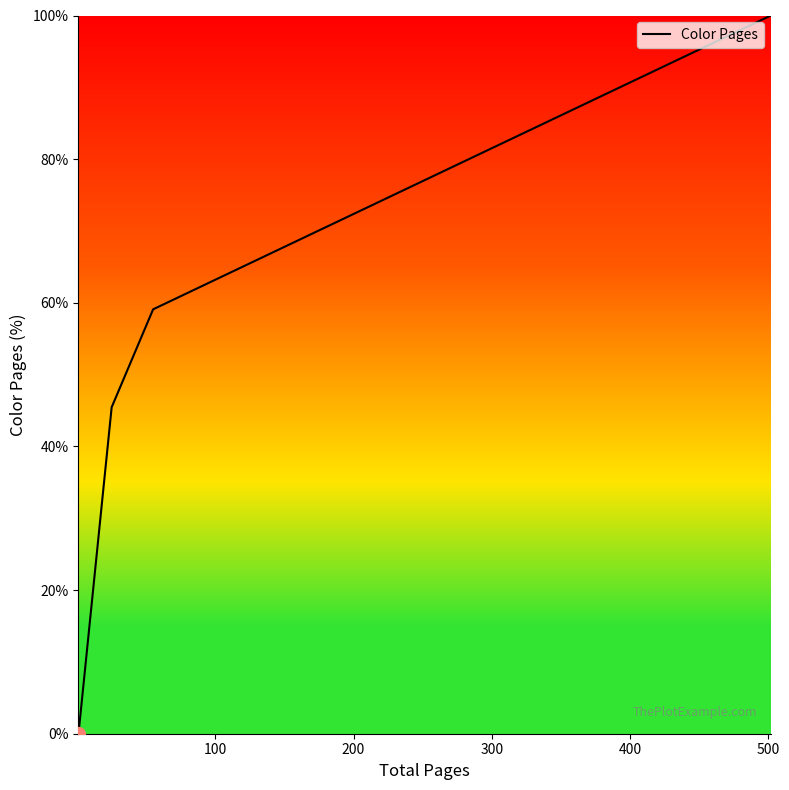

How many positive values are there?

3